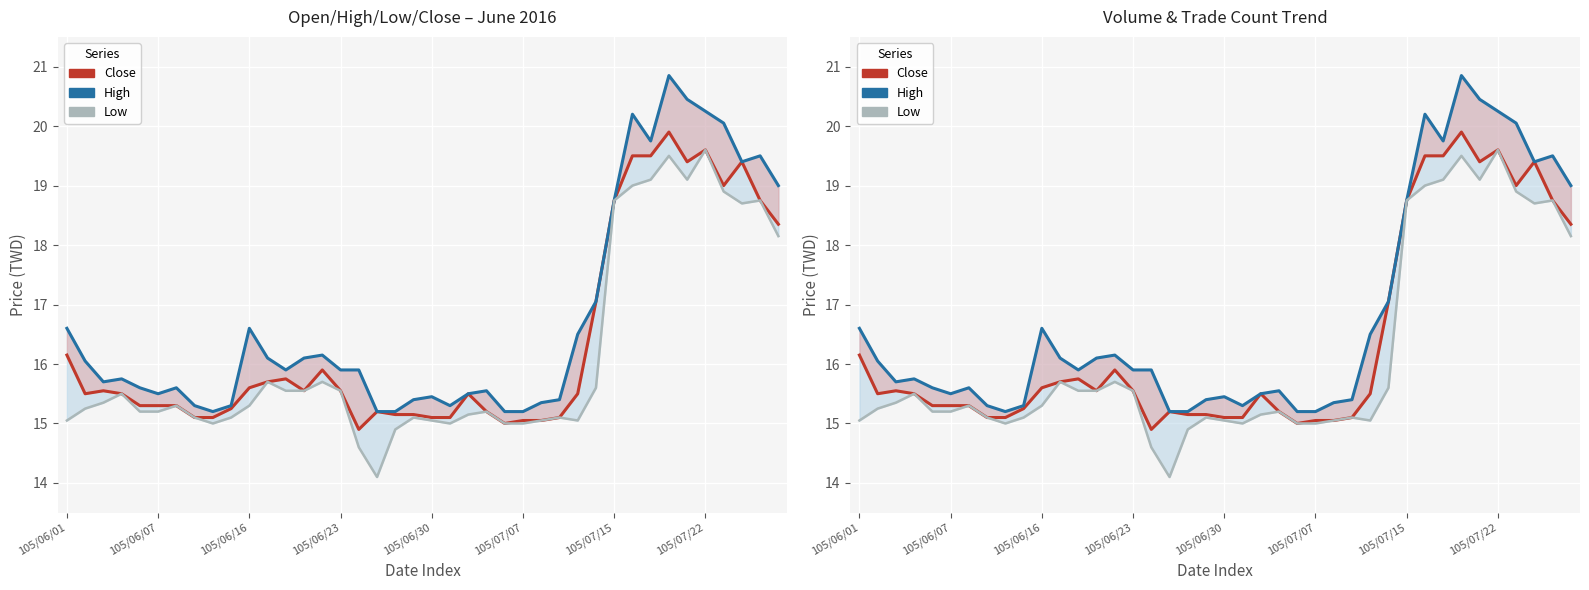

What is the highest value of the Close (col_6) series?

19.9